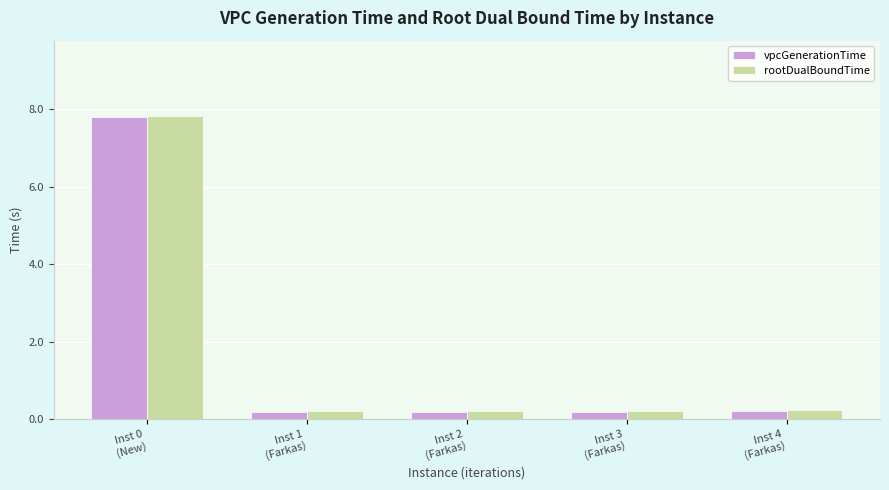

Reading left to right, what are all the values shown in this chart?

vpcGenerationTime: Inst 0
(New)=7.8	Inst 1
(Farkas)=0.2	Inst 2
(Farkas)=0.2	Inst 3
(Farkas)=0.2	Inst 4
(Farkas)=0.2
rootDualBoundTime: Inst 0
(New)=7.8	Inst 1
(Farkas)=0.2	Inst 2
(Farkas)=0.2	Inst 3
(Farkas)=0.2	Inst 4
(Farkas)=0.2